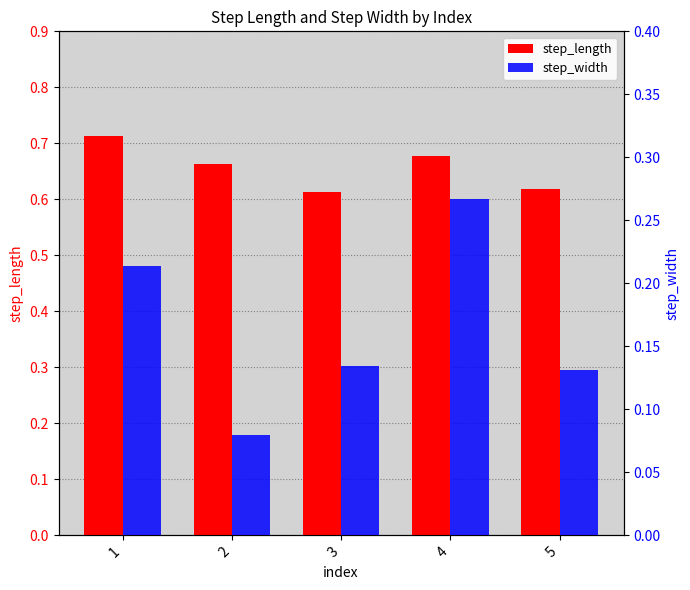

The step_width series shows 0.3 at 1. True or false?

False